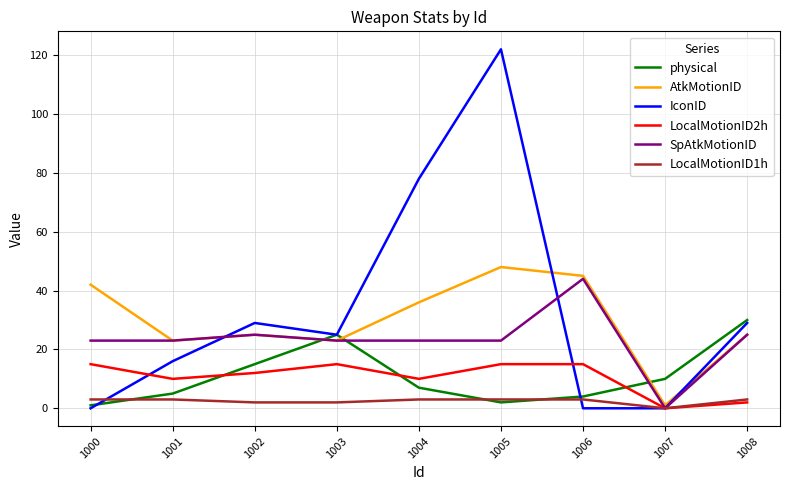

At which category is the sum across all series the highest?

1005